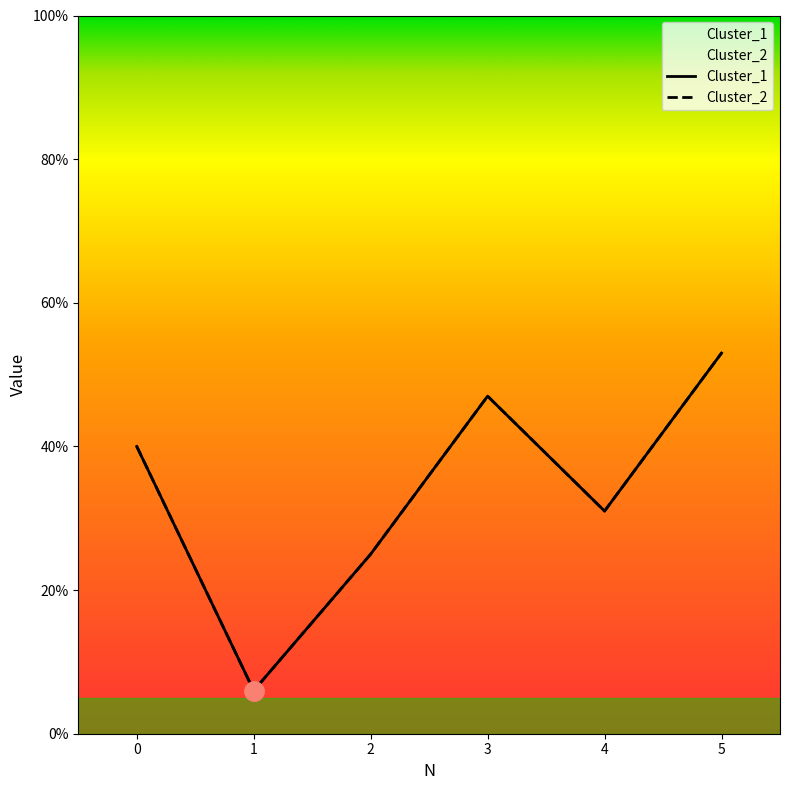

What is the value of the Cluster_2 point at the 5th from the left?

31